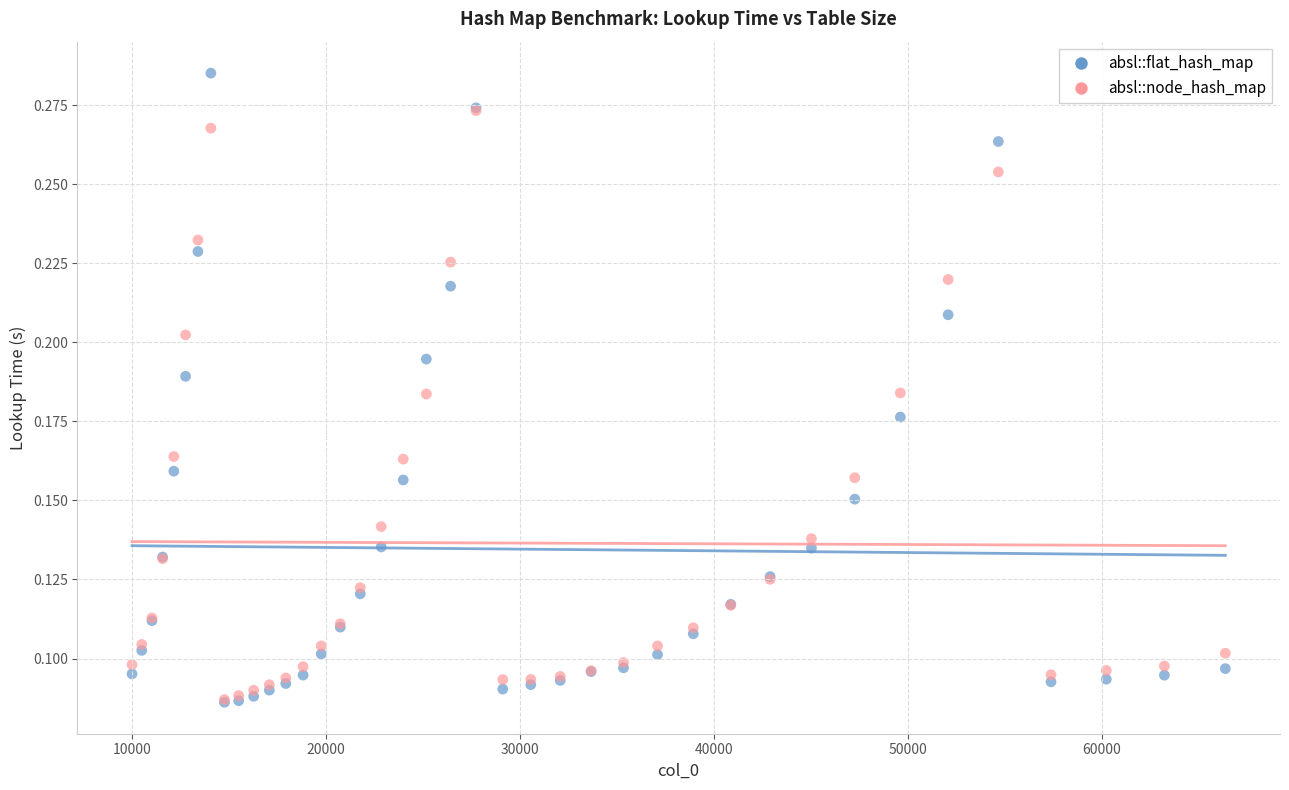

Which series reaches the maximum Y coordinate?

absl::flat_hash_map